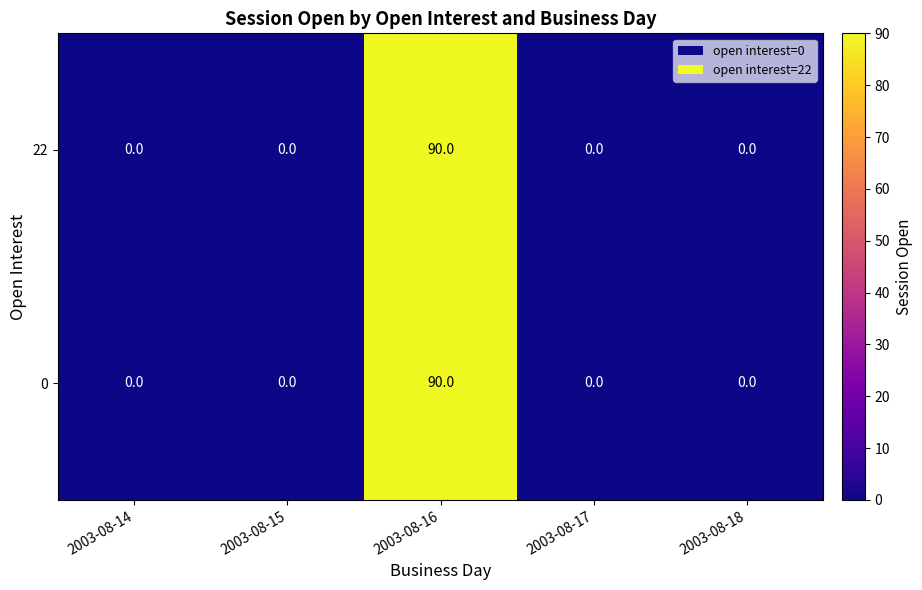

The 0 series shows -32 at 2003-08-18. True or false?

False